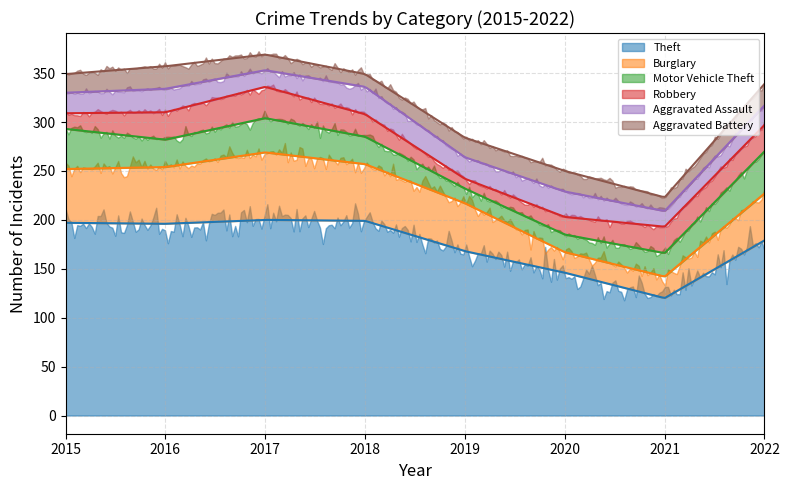

Where does the Burglary series first go above 55?

2016